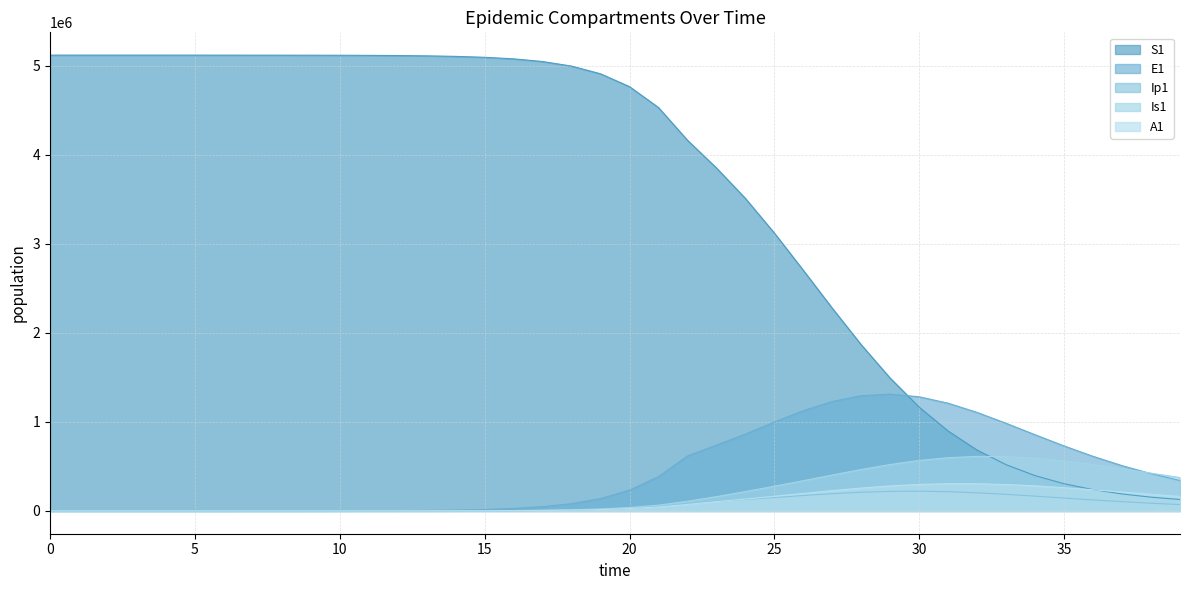

Reading right to left, what are all the values shown in this chart?

S1: 39=128302.6	38=154675.3	37=190376.1	36=239024.0	35=305526.7	34=396292.1	33=519204.0	32=683102.7	31=896493.7	30=1165390.5	29=1490660.7	28=1865836.9	27=2276610.3	26=2702666.2	25=3121279.0	24=3510941.2	23=3852992.6	22=4164562.3	21=4531672.0	20=4766416.9	19=4910702.0	18=4997291.1	17=5048522.1	16=5078580.9	15=5096131.3	14=5106349.2	13=5112288.3	12=5115737.1	11=5117738.6	10=5118899.8	9=5119573.4	8=5119964.0	7=5120190.6	6=5120322.0	5=5120398.2	4=5120442.4	3=5120468.1	2=5120483.3	1=5120492.7	0=5120500.0
E1: 39=341193.1	38=418270.7	37=508919.5	36=613272.8	35=730030.8	34=855764.0	33=984262.6	32=1106242.8	31=1209843.0	30=1282273.2	29=1312572.6	28=1294730.2	27=1229879.9	26=1126494.2	25=998582.4	24=863229.9	23=739612.6	22=617416.3	21=385209.6	20=233393.7	19=138900.5	18=81783.6	17=47849.9	16=27892.4	15=16223.7	14=9424.7	13=5471.0	12=3174.6	11=1841.6	10=1068.2	9=619.5	8=359.3	7=208.4	6=120.8	5=70.1	4=40.6	3=23.4	2=13.2	1=6.4	0=0.0
Ip1: 39=71318.3	38=86585.3	37=104085.7	36=123582.9	35=144501.5	34=165835.2	33=186111.3	32=203469.0	31=215900.2	30=221647.5	29=219666.9	28=209983.0	27=193773.0	26=173127.8	25=150574.8	24=128436.1	23=107662.7	22=78935.5	21=48328.1	20=28948.5	19=17111.3	18=10034.7	17=5857.3	16=3409.7	15=1981.7	14=1150.7	13=667.8	12=387.4	11=224.7	10=130.3	9=75.6	8=43.8	7=25.4	6=14.7	5=8.5	4=4.9	3=2.7	2=1.4	1=0.5	0=0.0
Is1: 39=374525.8	38=424459.3	37=474103.2	36=520816.4	35=561413.0	34=592410.5	33=610454.1	32=612885.5	31=598345.3	30=567227.9	29=521788.9	28=465792.7	27=403749.3	26=339945.4	25=277527.6	24=217869.1	23=160614.1	22=108606.4	21=65037.9	20=38443.9	19=22546.3	18=13161.3	17=7661.7	16=4453.1	15=2585.8	14=1500.7	13=870.7	12=505.2	11=293.1	10=170.1	9=98.8	8=57.5	7=33.6	6=19.8	5=11.9	4=7.5	3=5.1	2=4.1	1=4.1	0=5.0
A1: 39=162914.5	38=187222.2	37=212432.1	36=237515.0	35=261099.1	34=281515.4	33=296930.1	32=305578.1	31=306082.3	30=297790.9	29=281023.0	28=257105.1	27=228142.1	26=196571.3	25=164627.8	24=133834.6	23=104494.6	22=73414.8	21=44439.2	20=26439.5	19=15566.2	18=9107.3	17=5308.8	16=3087.9	15=1793.8	14=1041.3	13=604.2	12=350.5	11=203.2	10=117.8	9=68.3	8=39.5	7=22.8	6=13.1	5=7.4	4=4.1	3=2.1	2=1.0	1=0.3	0=0.0